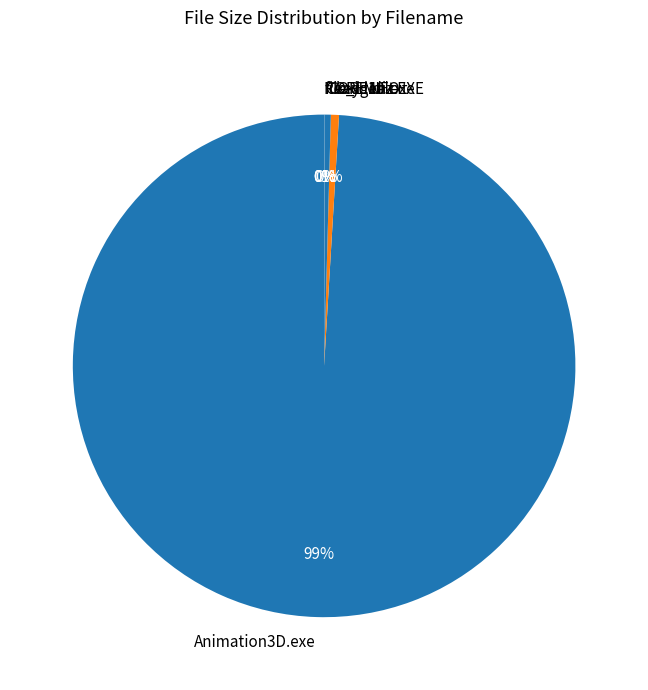

Is the sum of Animation3D.exe and keygen.exe greater than half?

Yes